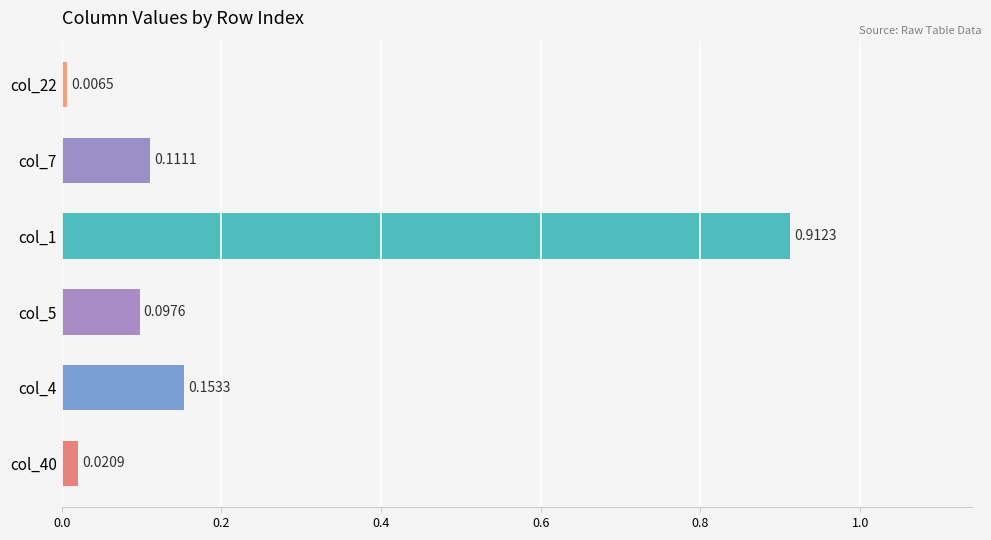

What is the sum of all values?

1.3